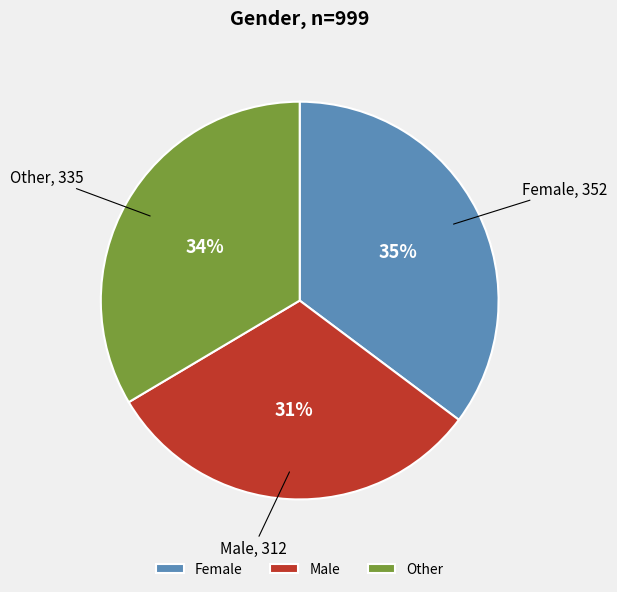

Approximately how many times larger is the value at Male compared to Other?

0.9